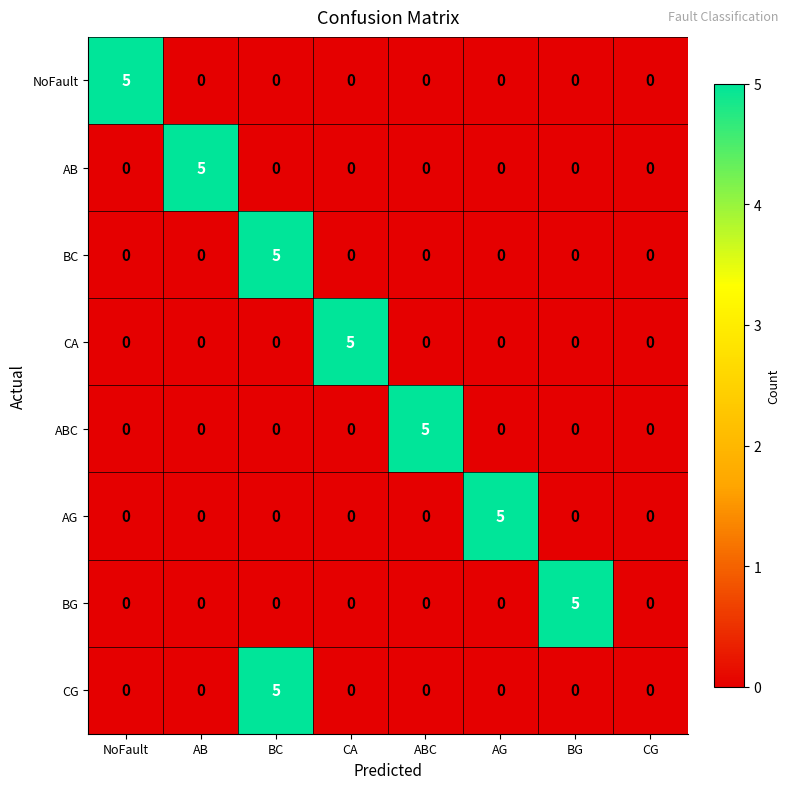

What is the difference between the highest and lowest values at AB?

5